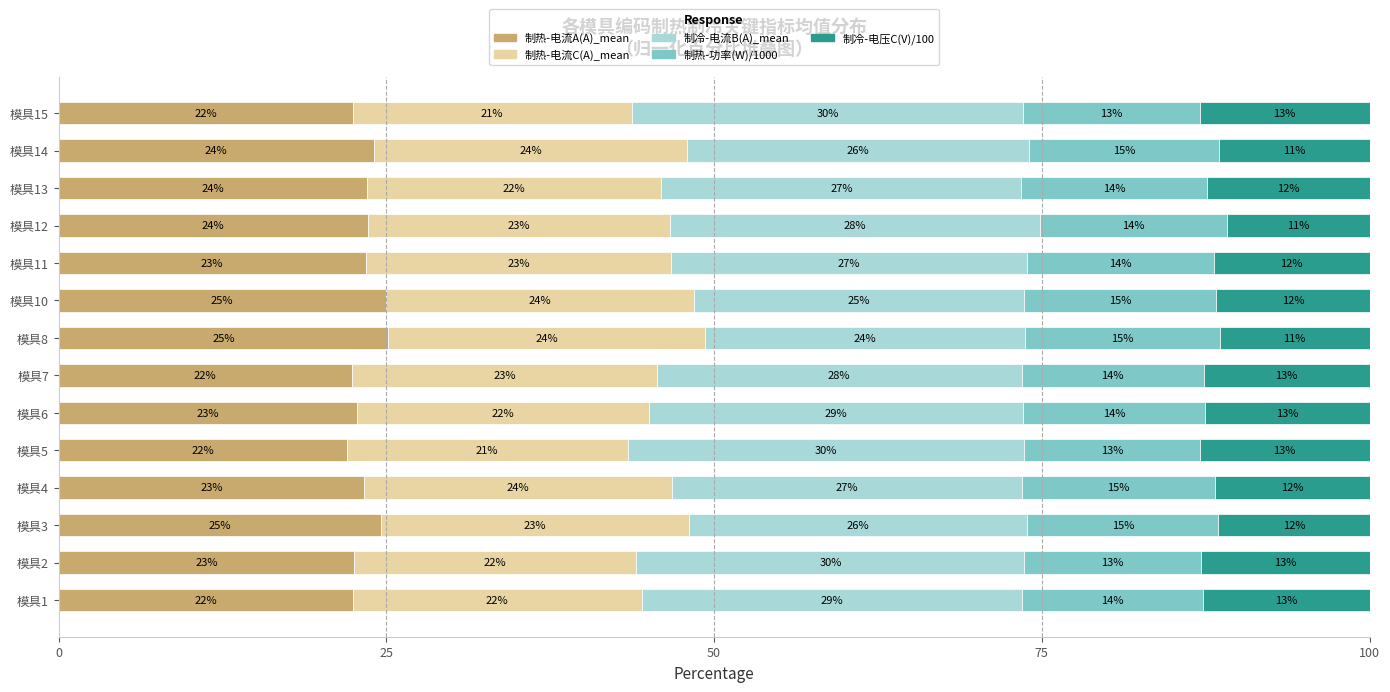

Is it true that 制热-电流A(A)_mean equals 34.4 at 模具3?

False